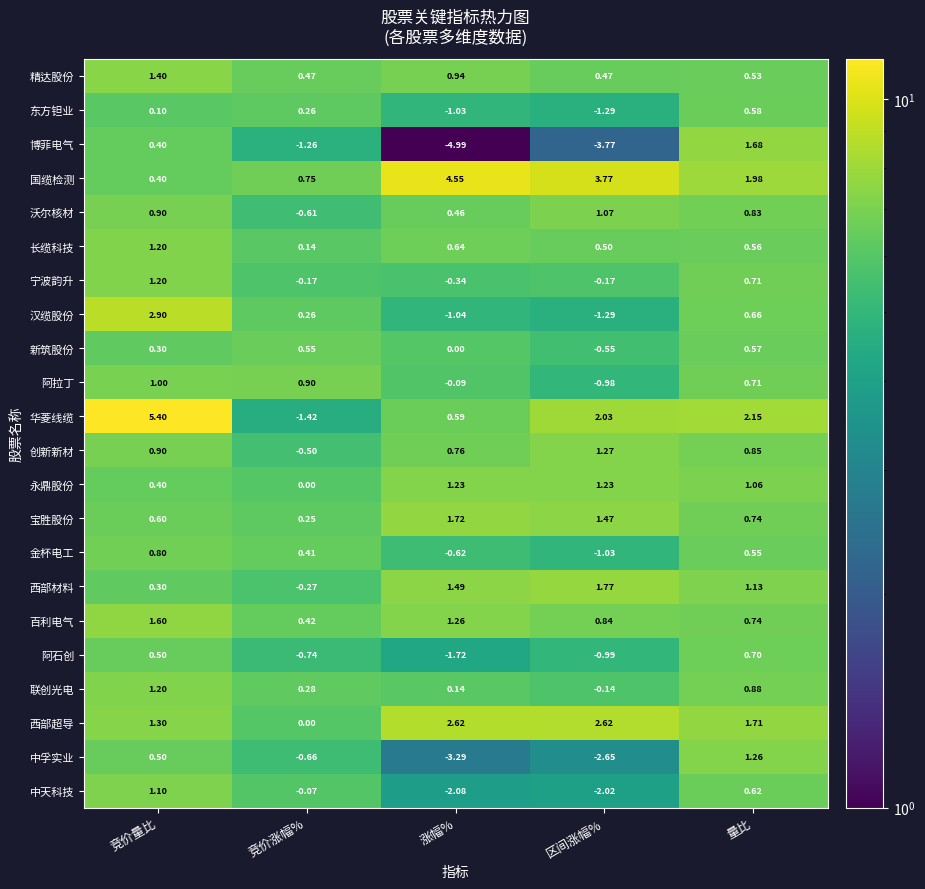

What is the greatest value displayed?

5.4